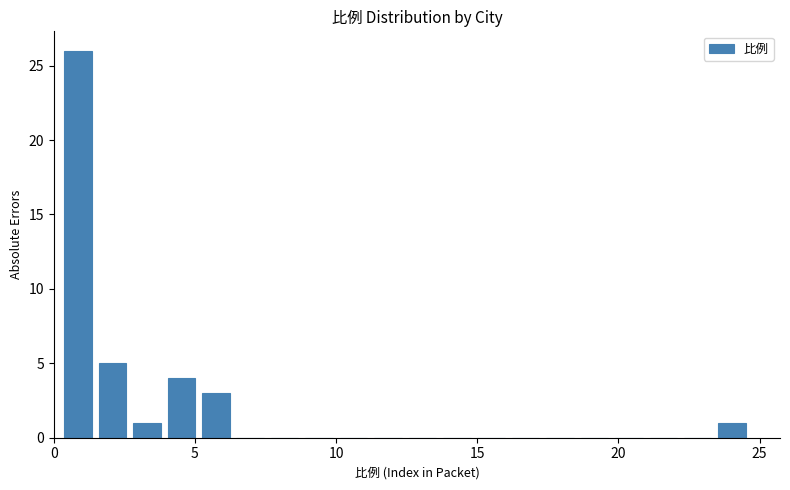

Read against the x-axis, roughly where is the centre of the tallest bar?

1.0